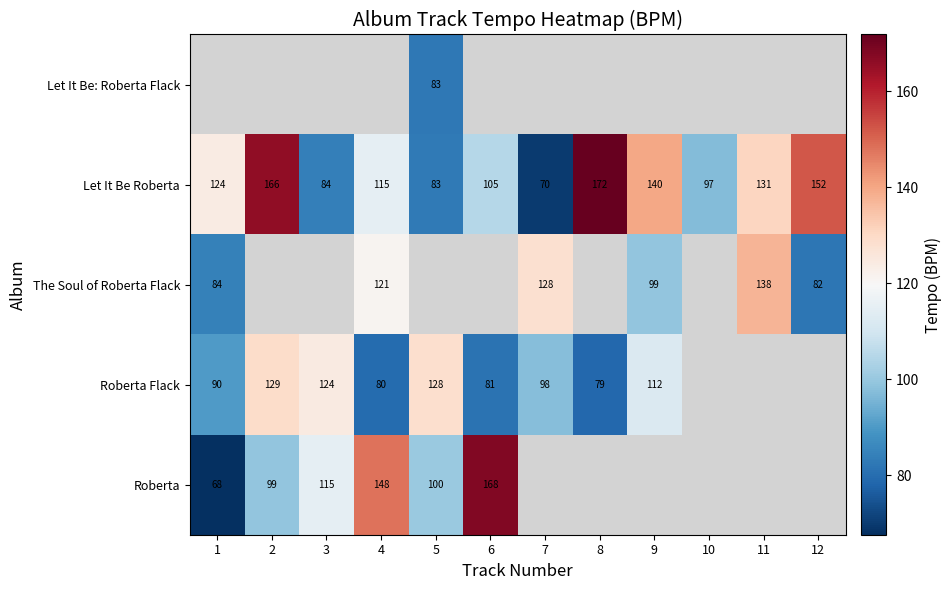

Is the value of Let It Be Roberta at 1 greater than the value of Roberta Flack at 4?

Yes